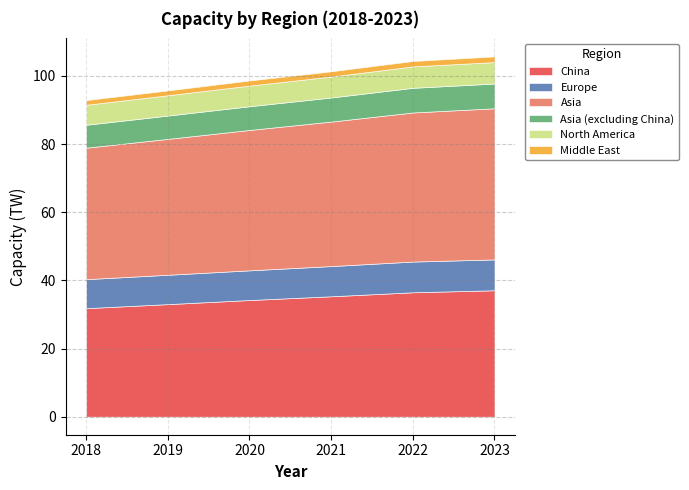

At which label does Asia (excluding China) first exceed 7?

2021